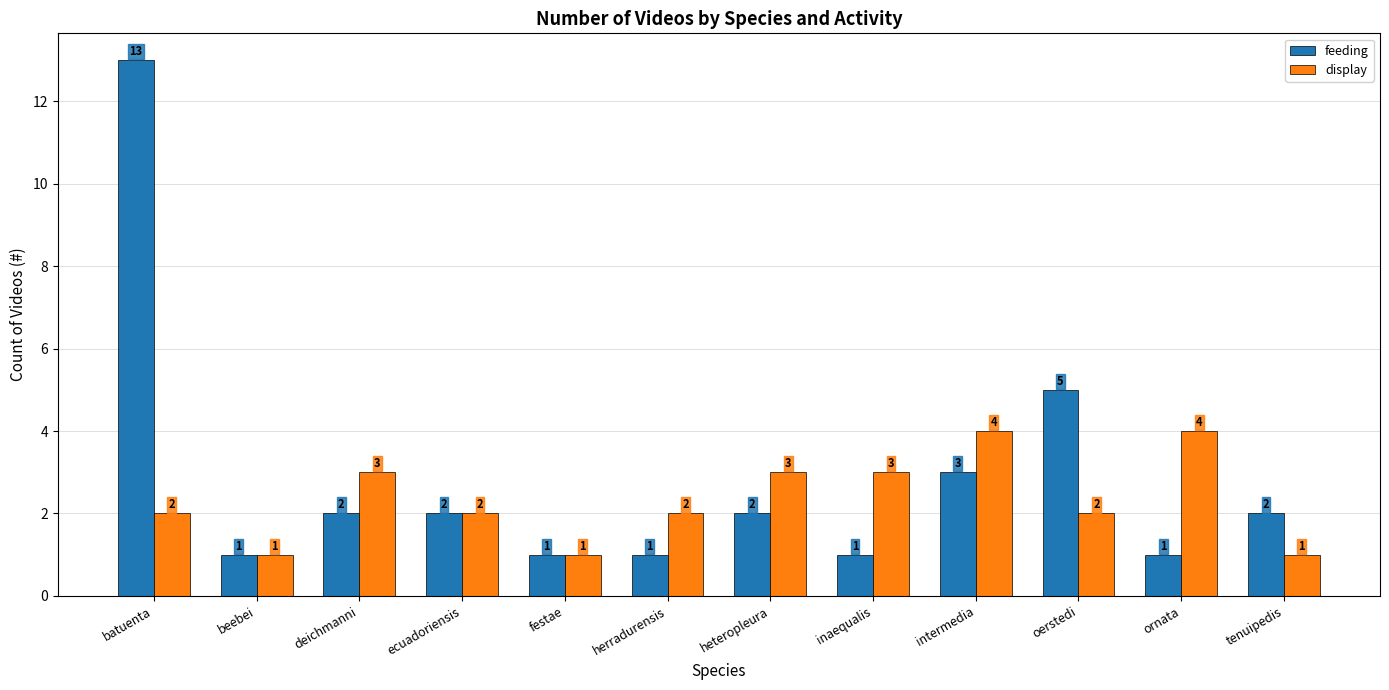

Reading left to right, extract all data points from this chart.

feeding: batuenta=13	beebei=1	deichmanni=2	ecuadoriensis=2	festae=1	herradurensis=1	heteropleura=2	inaequalis=1	intermedia=3	oerstedi=5	ornata=1	tenuipedis=2
display: batuenta=2	beebei=1	deichmanni=3	ecuadoriensis=2	festae=1	herradurensis=2	heteropleura=3	inaequalis=3	intermedia=4	oerstedi=2	ornata=4	tenuipedis=1